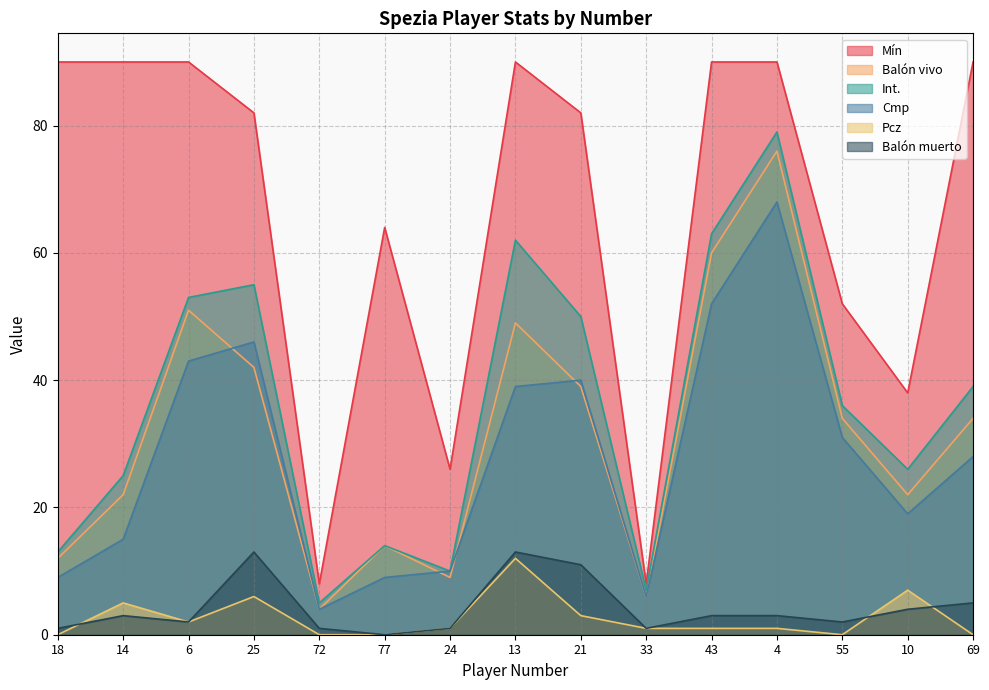

True or false: Pcz and Balón vivo intersect in this chart.

False